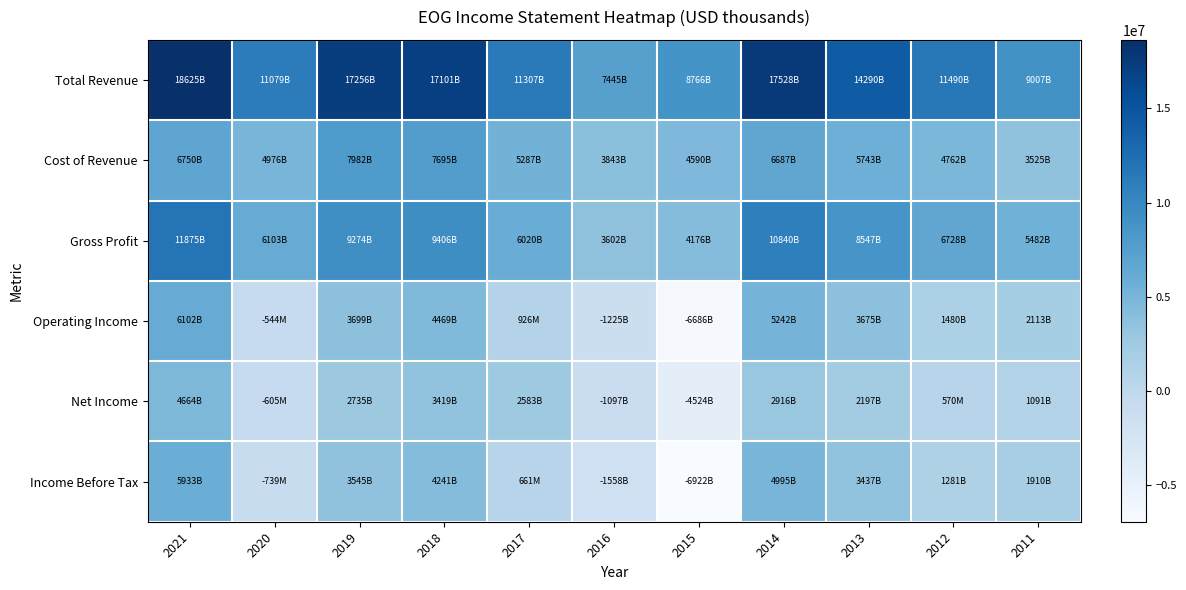

Reading left to right, extract all data points from this chart.

Total Revenue: 2021=18625000	2020=11078900	2019=17256400	2018=17100800	2017=11307400	2016=7444800	2015=8766200	2014=17527800	2013=14289600	2012=11490000	2011=9007200
Cost of Revenue: 2021=6750000	2020=4976300	2019=7981900	2018=7694800	2017=5287200	2016=3843100	2015=4589700	2014=6687400	2013=5742700	2012=4761900	2011=3525100
Gross Profit: 2021=11875000	2020=6102600	2019=9274400	2018=9406100	2017=6020200	2016=3601700	2015=4176500	2014=10840300	2013=8546800	2012=6728100	2011=5482000
Operating Income: 2021=6102000	2020=-544000	2019=3699000	2018=4469300	2017=926400	2016=-1225300	2015=-6686100	2014=5241800	2013=3675200	2012=1479800	2011=2113300
Net Income: 2021=4664000	2020=-604600	2019=2734900	2018=3419000	2017=2582600	2016=-1096700	2015=-4524500	2014=2915500	2013=2197100	2012=570300	2011=1091100
Income Before Tax: 2021=5933000	2020=-739100	2019=3545300	2018=4241000	2017=661200	2016=-1557500	2015=-6921600	2014=4995300	2013=3436900	2012=1280700	2011=1909800